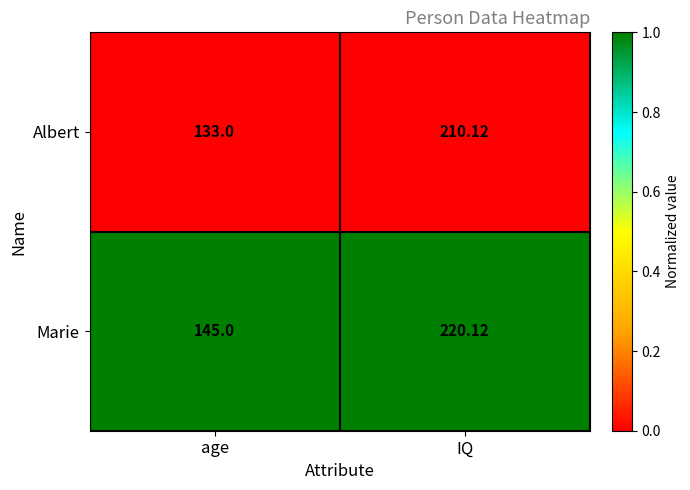

At which category is the sum across all series the highest?

IQ